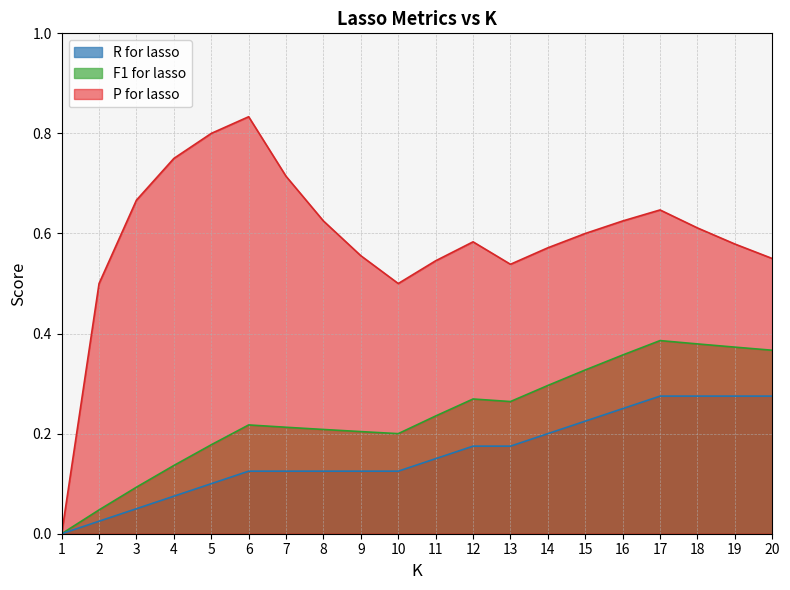

What is the difference between the maximum and second lowest values in the R for lasso series?

0.2